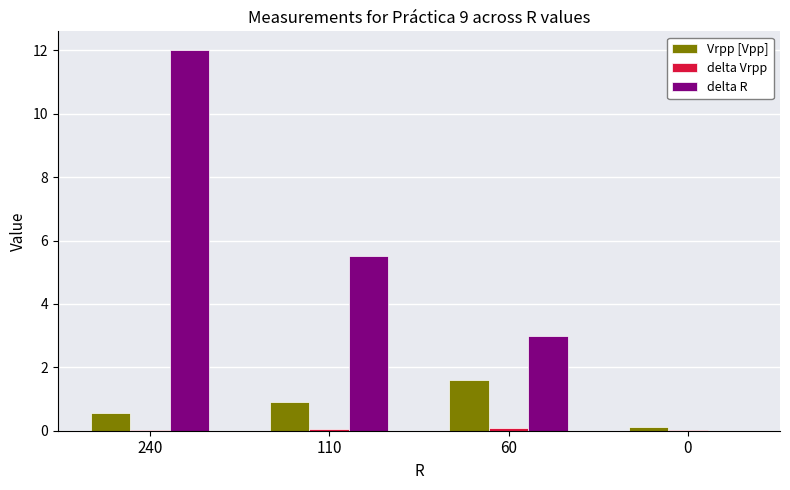

At which label is delta R closest to 6?

110